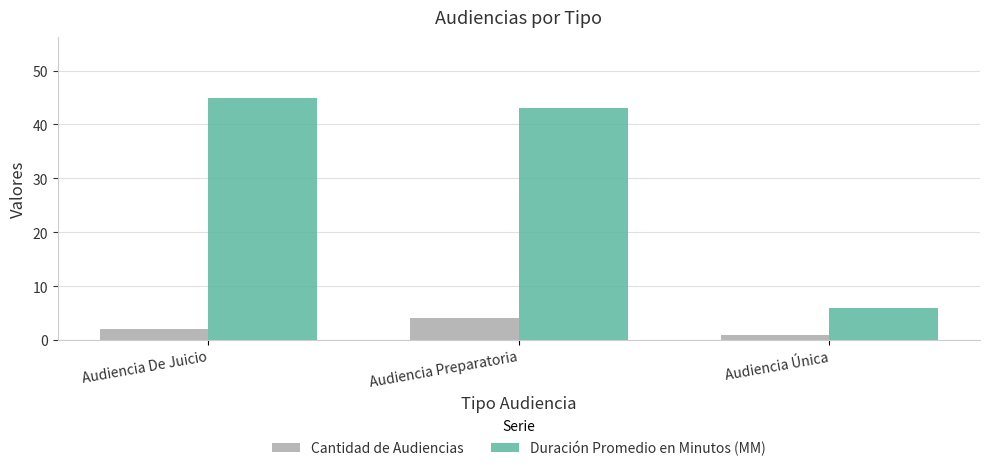

The Duración Promedio en Minutos (MM) series shows 45 at Audiencia De Juicio. True or false?

True